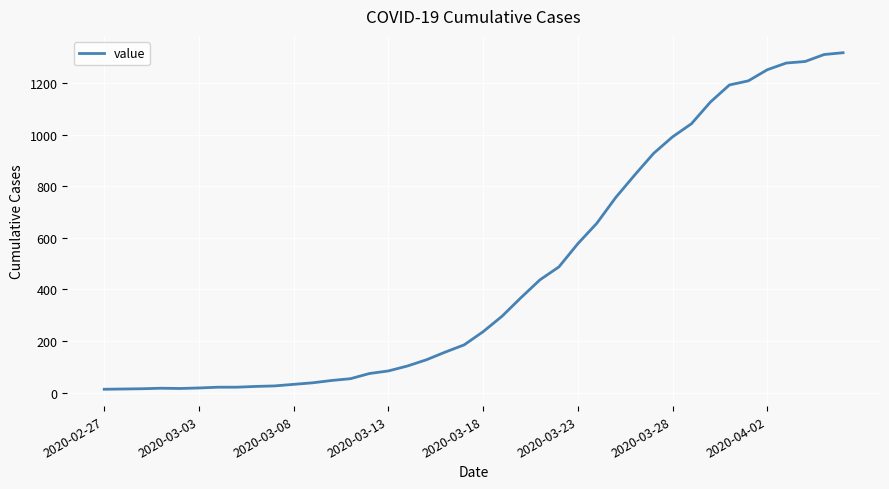

What is the difference between the maximum and minimum values?

1304